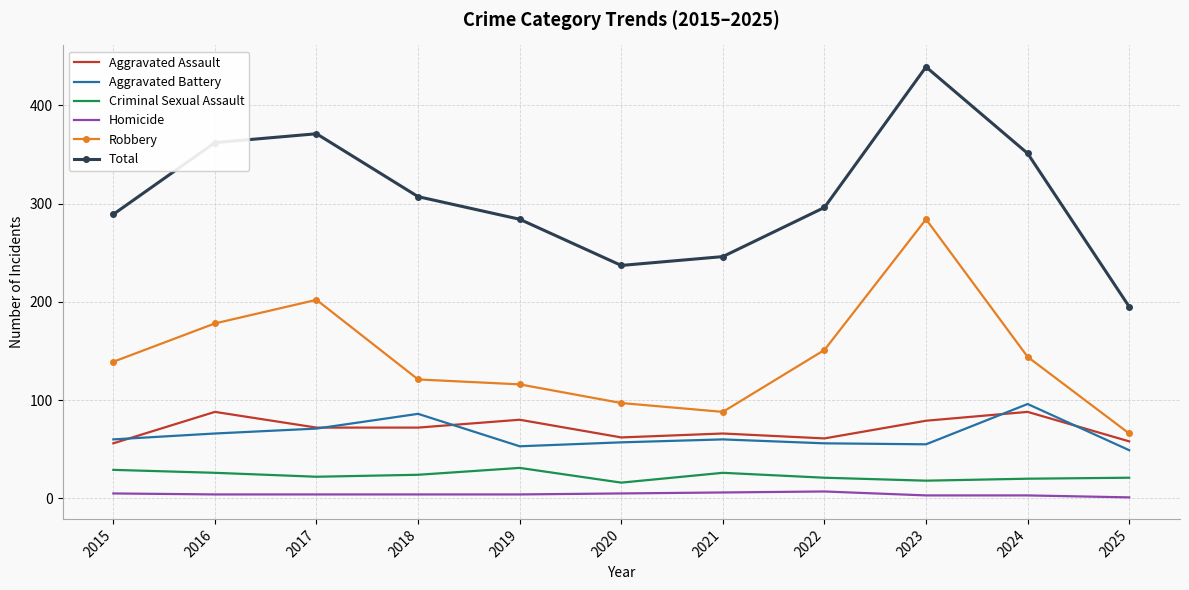

What is the highest value of the Robbery series?

284